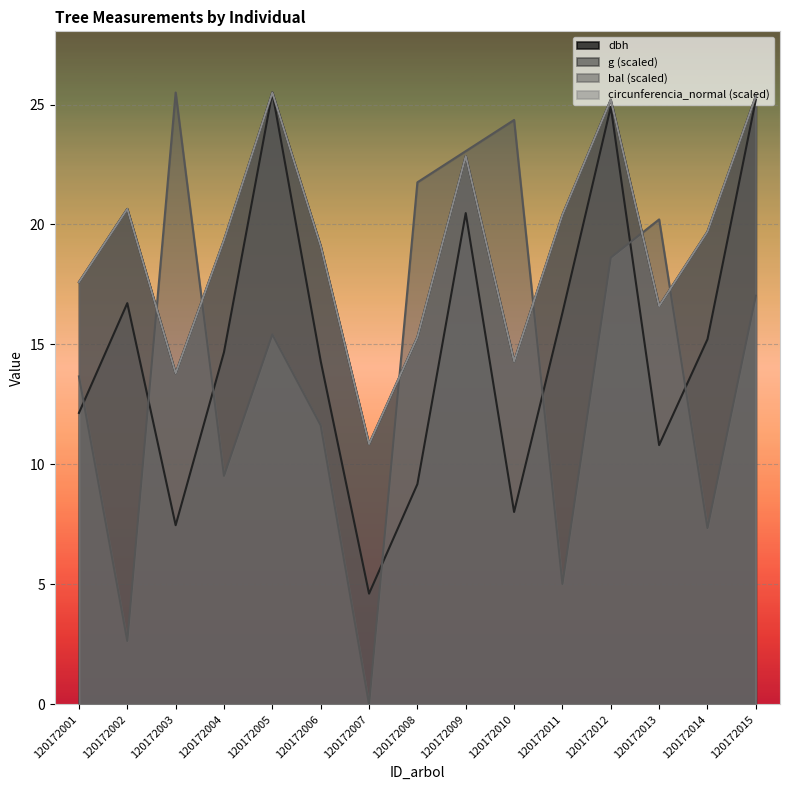

True or false: bal has a value of 27.9 at 120172015.

False